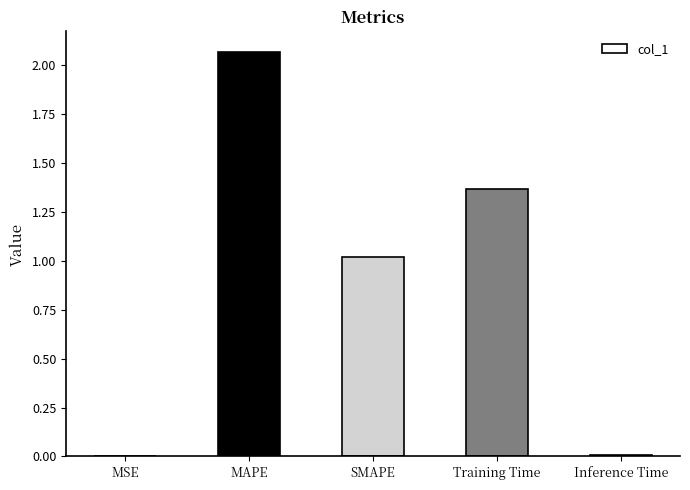

Between MAPE and Training Time, which is larger?

MAPE